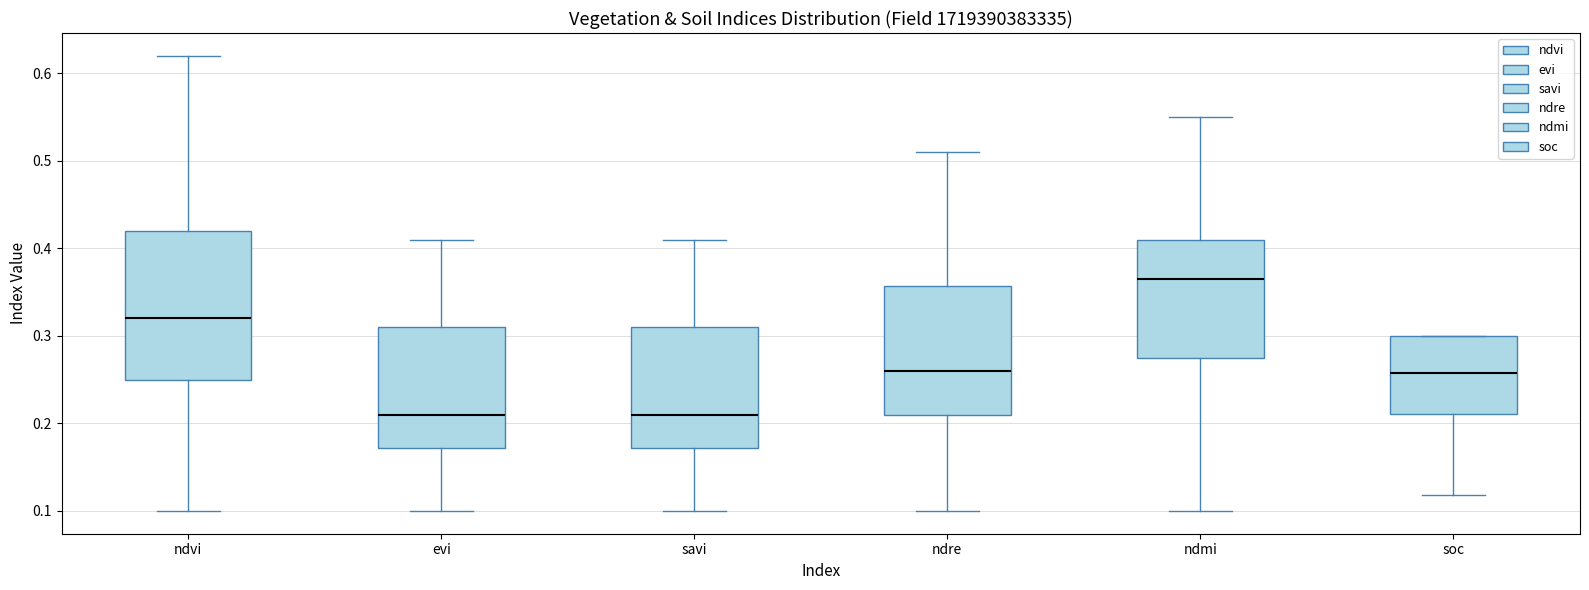

Where does the lower whisker of the box for ndvi end on the y-axis? The values are not printed on the chart, so give them approximately, as read against the axis.

0.10